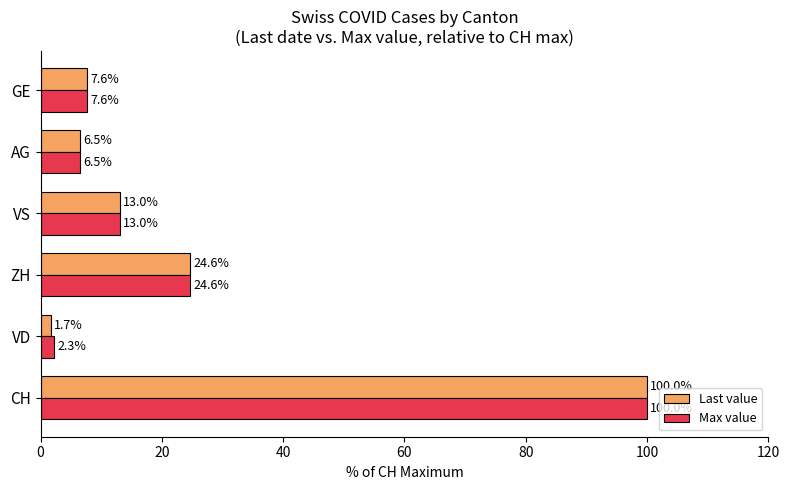

Is it true that Last value equals 1.7 at VD?

True